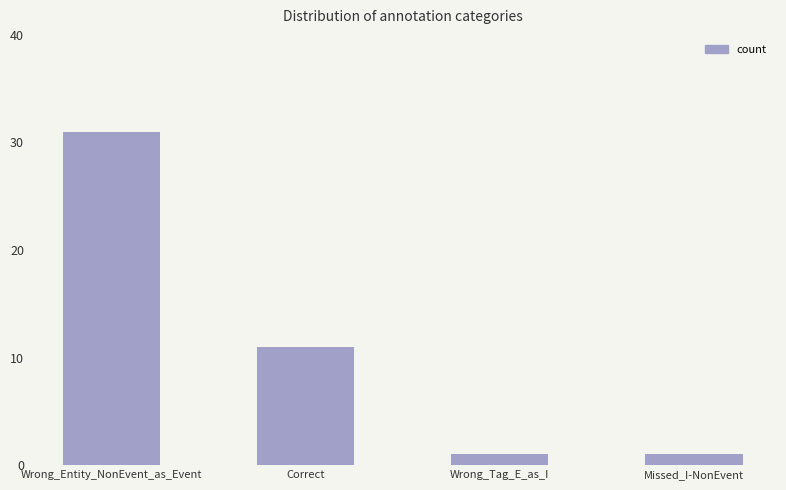

Which has a higher value, Missed_I-NonEvent or Correct?

Correct